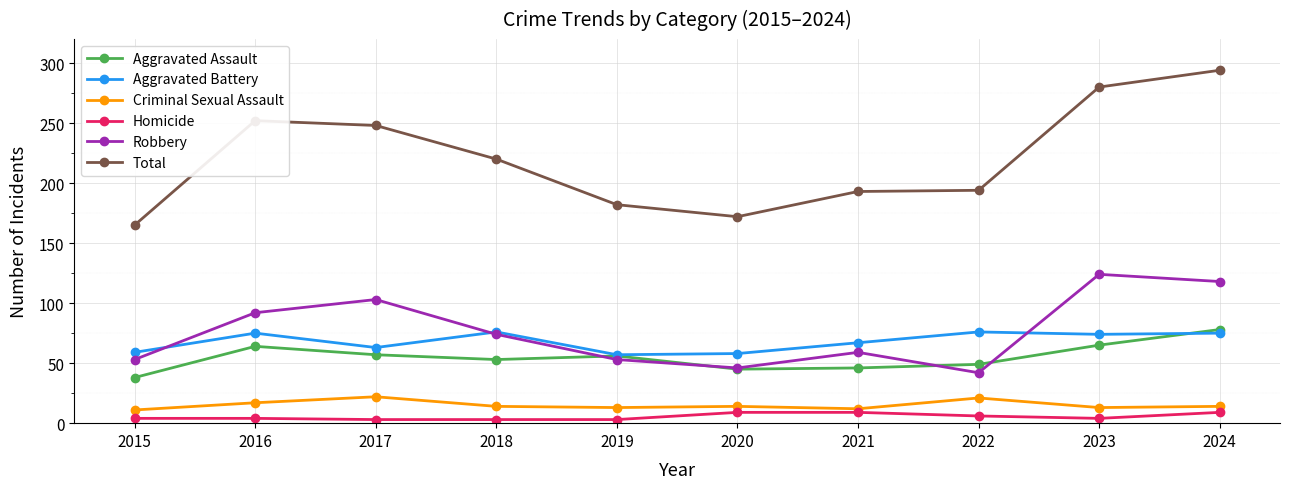

Is the value of Homicide at 2020 greater than the value of Aggravated Battery at 2018?

No